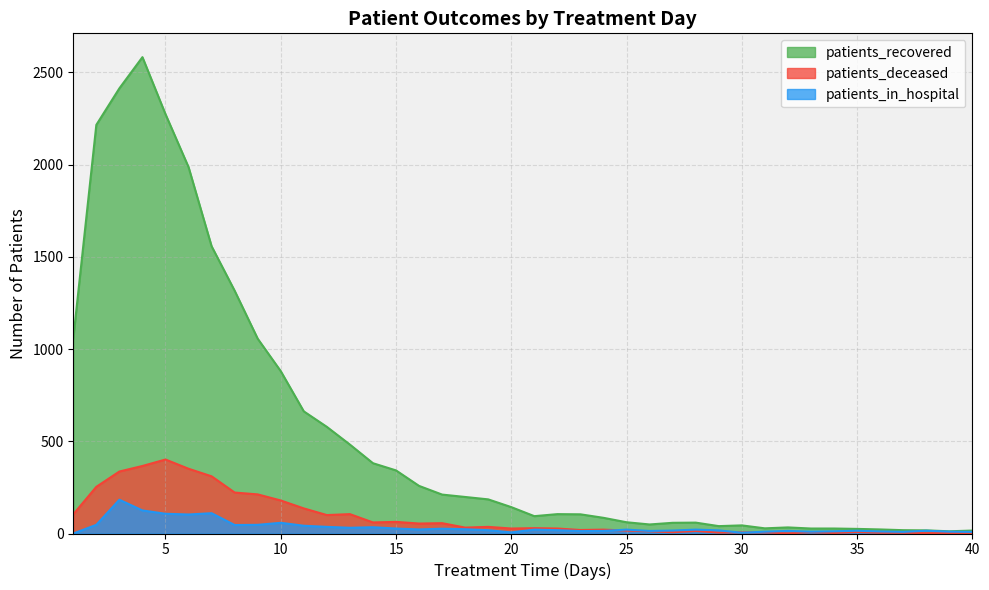

Which series has the largest range (max minus min)?

patients_recovered